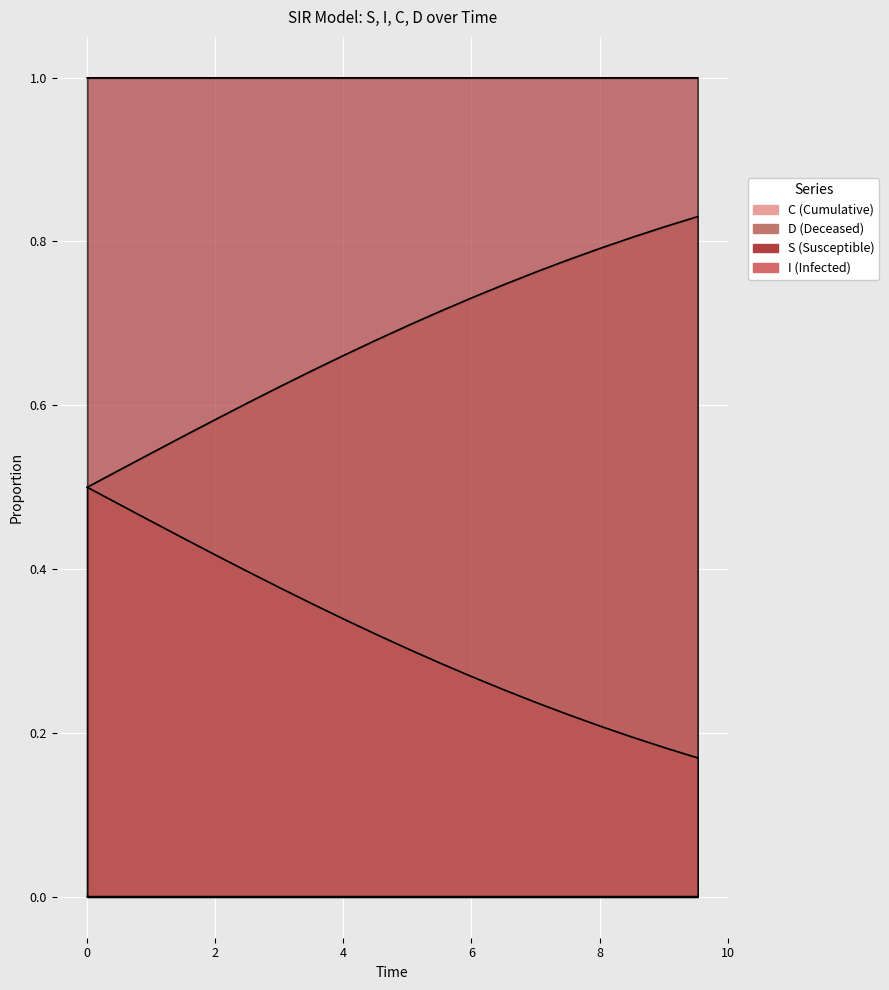

True or false: S and I intersect in this chart.

False